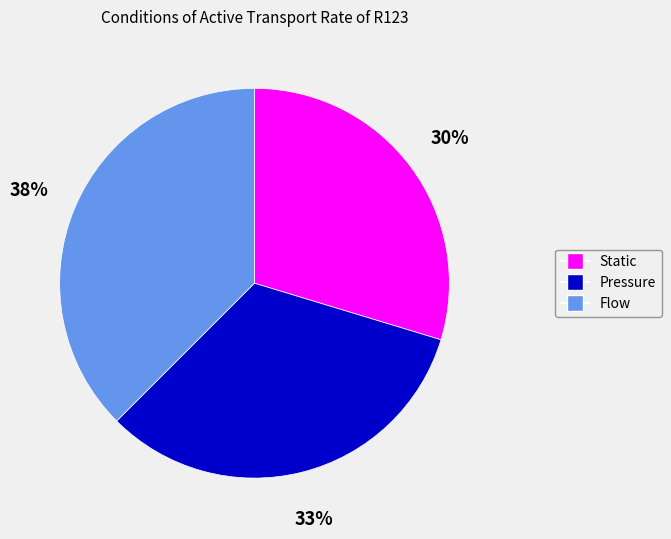

Combined, do Pressure and Static account for over 50%?

Yes